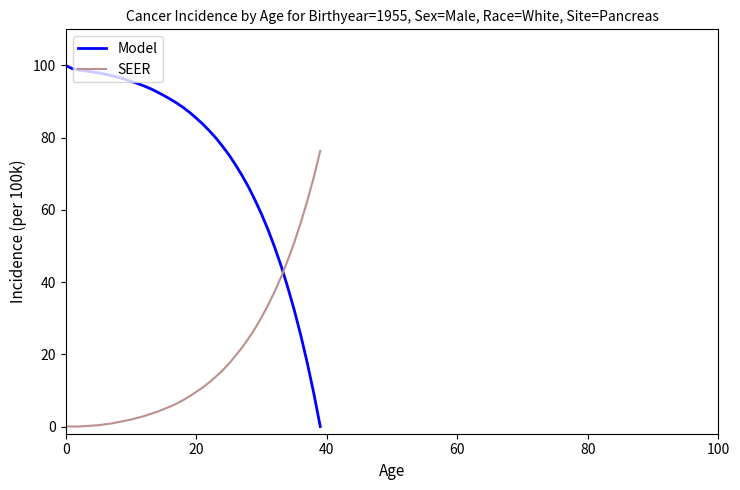

What is the average value of the Model series?

74.6